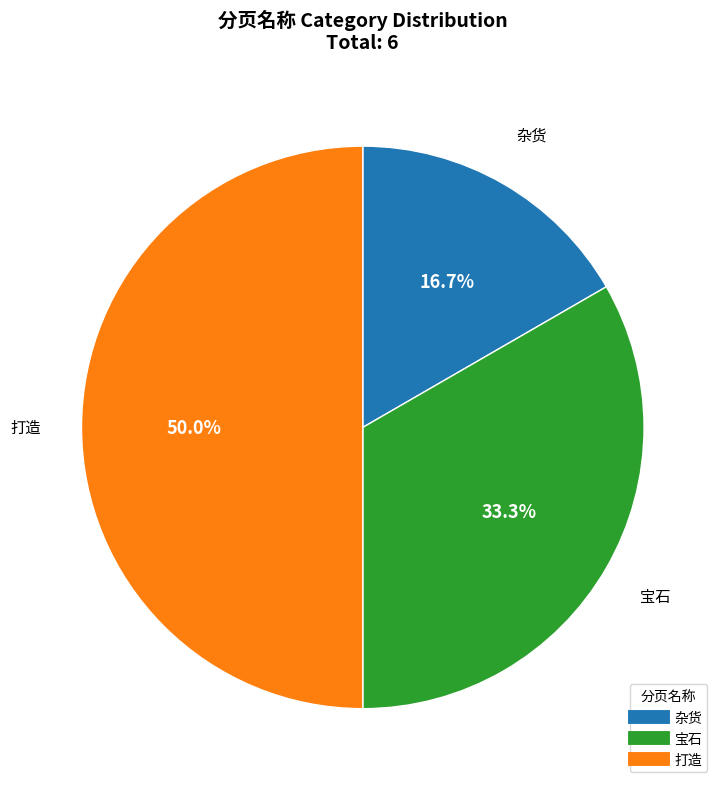

To the nearest percent, what percentage of the pie is 打造?

50%